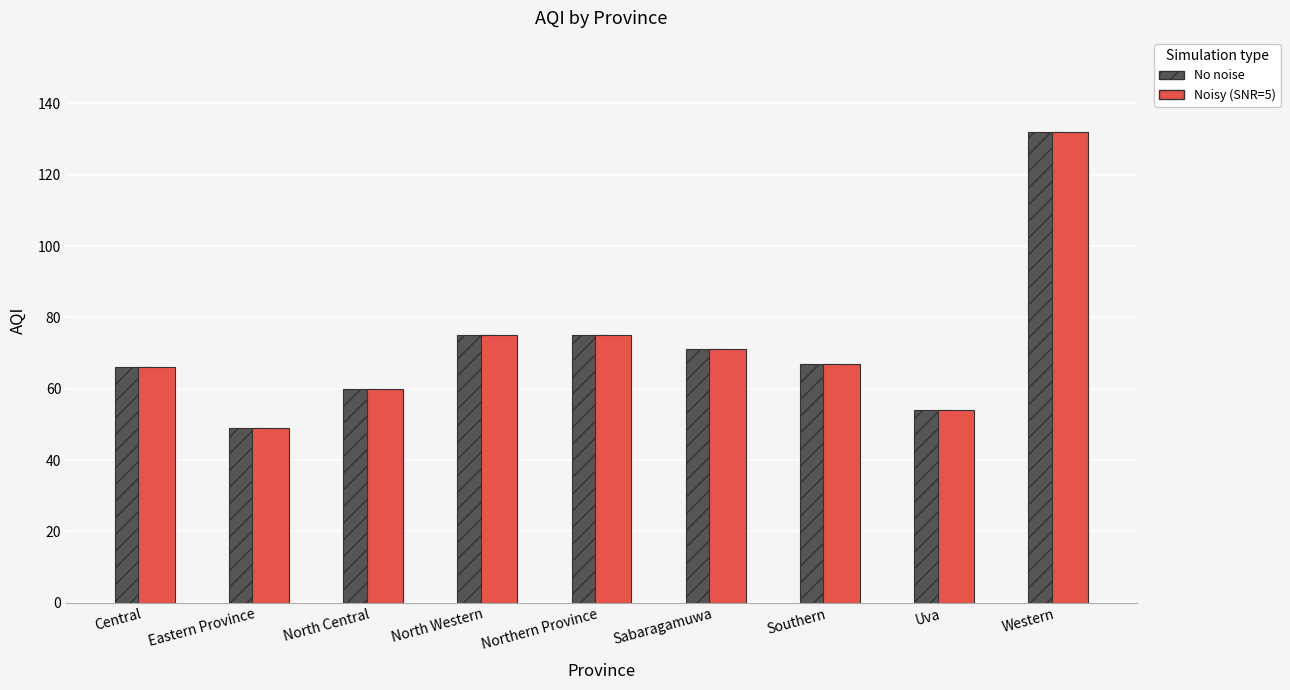

What is the total value across all series at Uva?

108